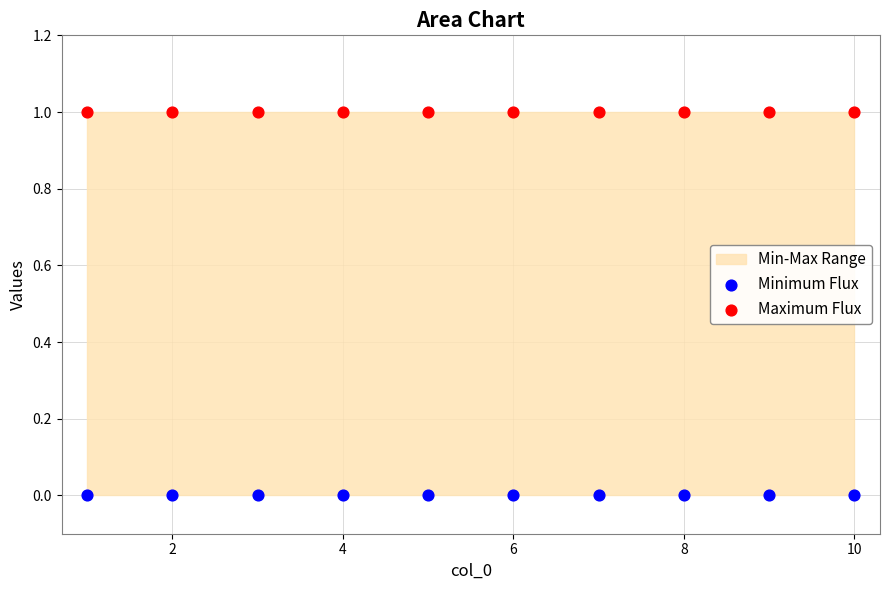

Which series reaches the maximum Y coordinate?

Maximum Flux